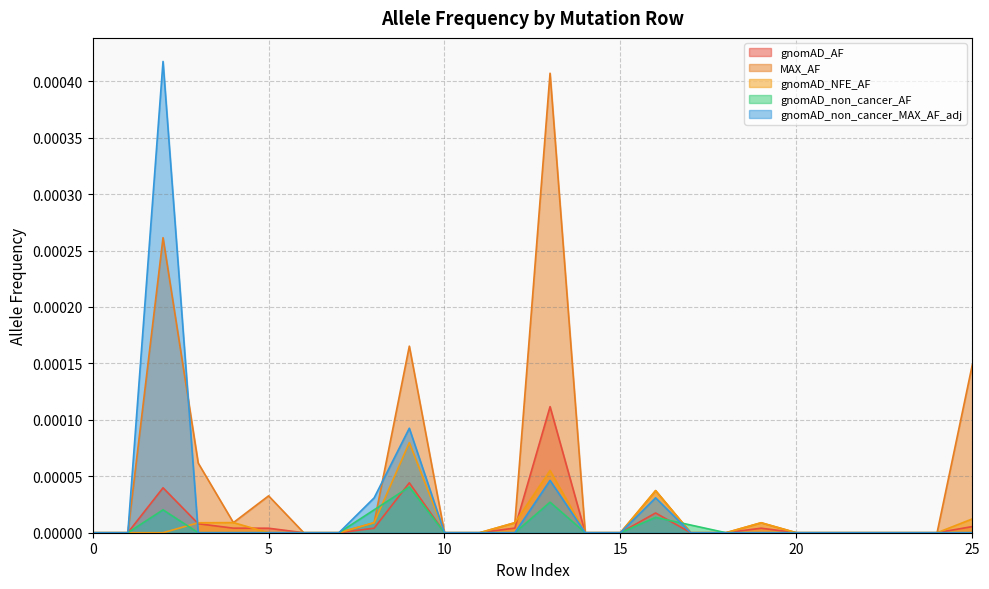

How many gnomAD_NFE_AF values are between 0 and 1?

26